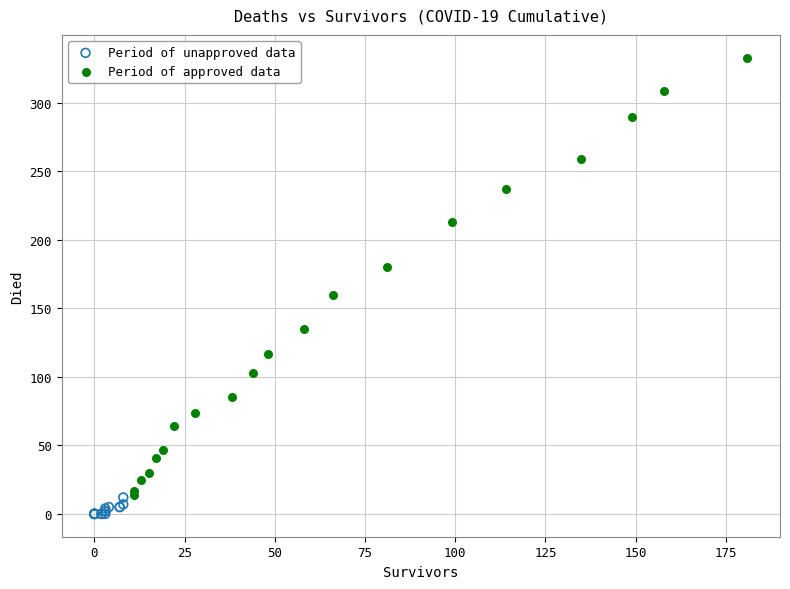

Which series has the largest Y range (max minus min)?

Period of approved data